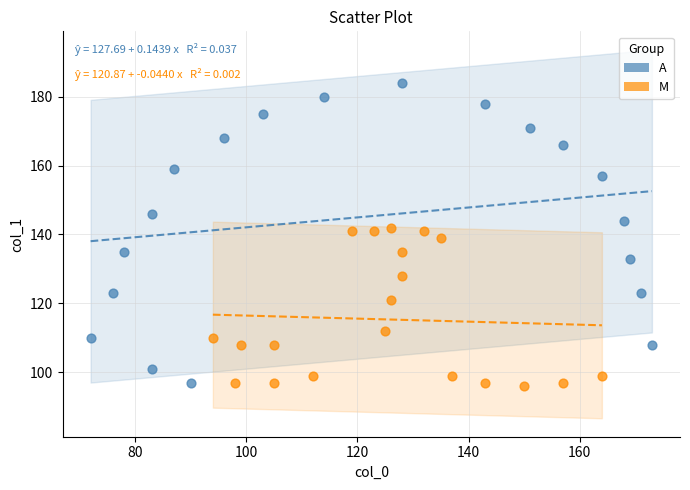

Which series has the largest Y range (max minus min)?

A